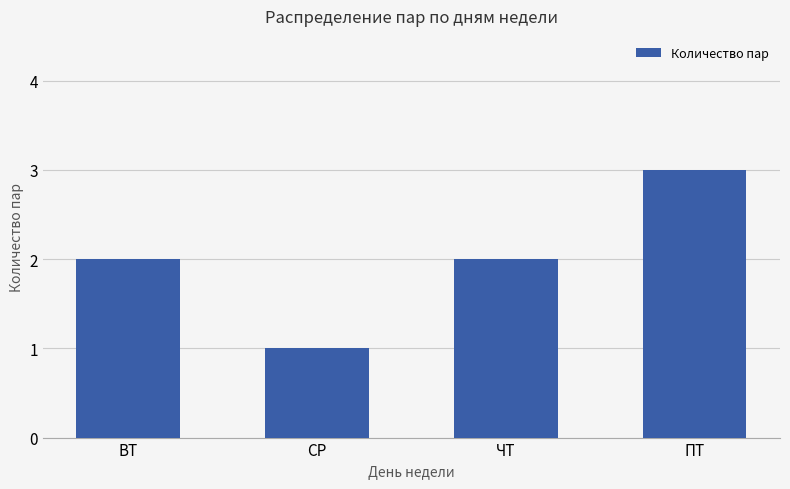

What value does the data have at СР?

1